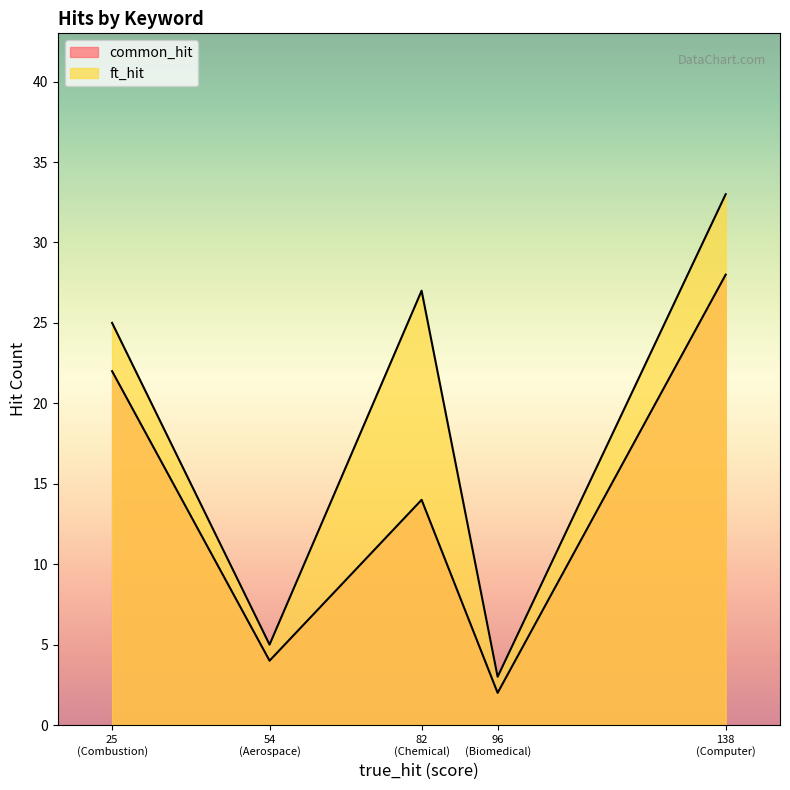

What are all the series names shown in the legend?

common_hit, ft_hit